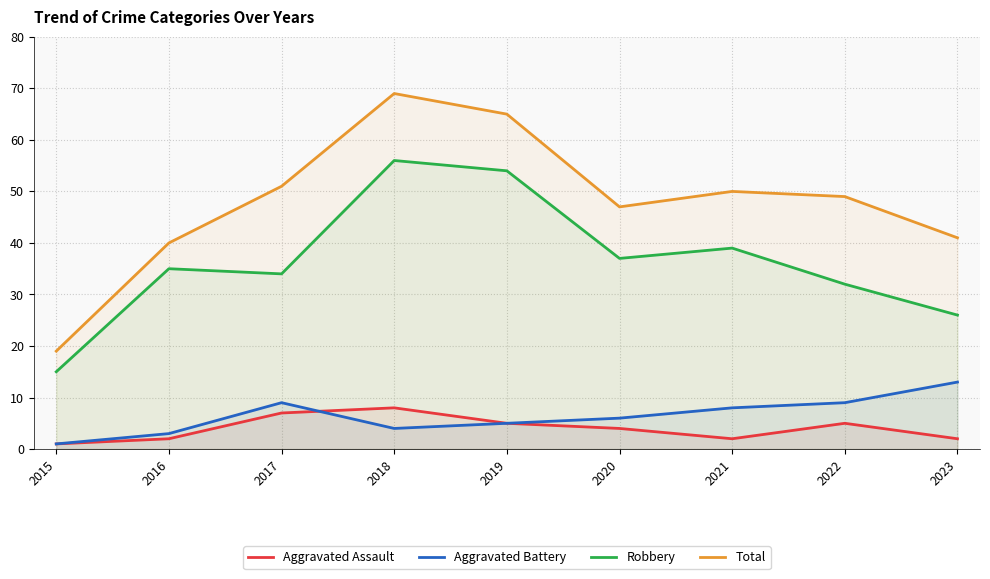

True or false: Aggravated Assault has a value of 8 at 2018.

True